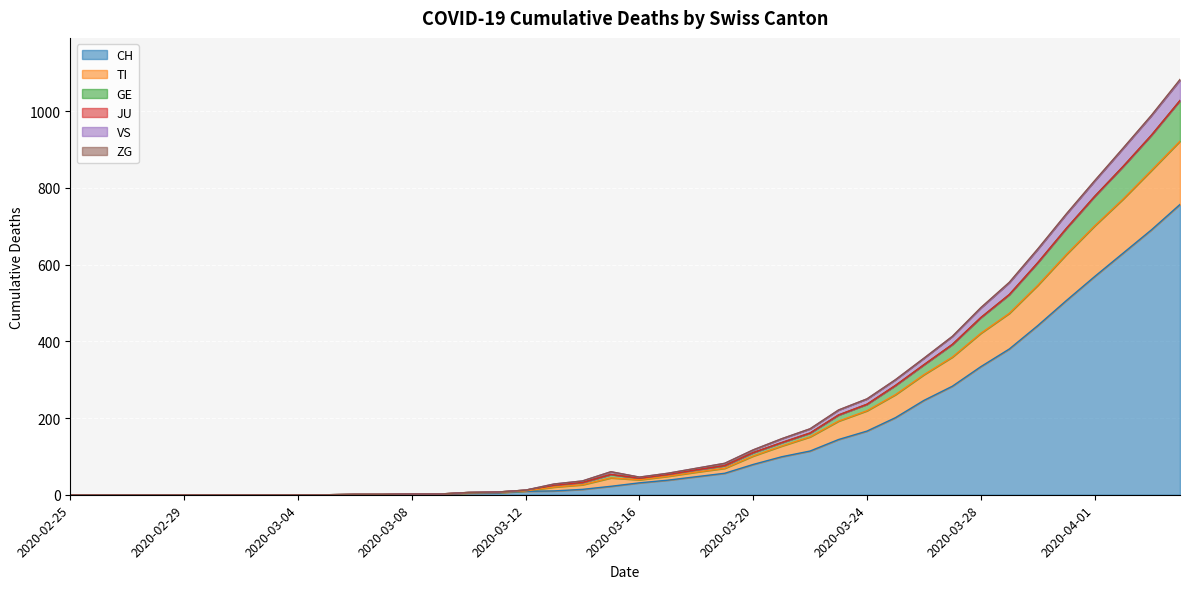

What position from the right is 2020-03-14?

22